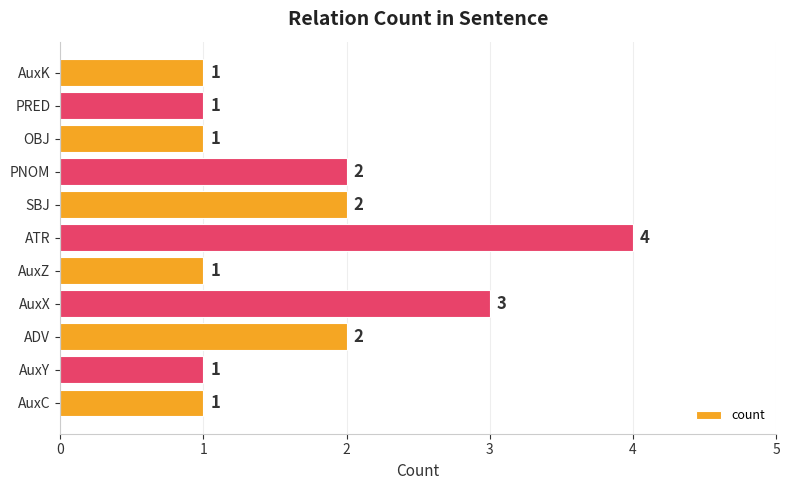

Reading bottom to top, extract all data points from this chart.

1	1	2	3	1	4	2	2	1	1	1